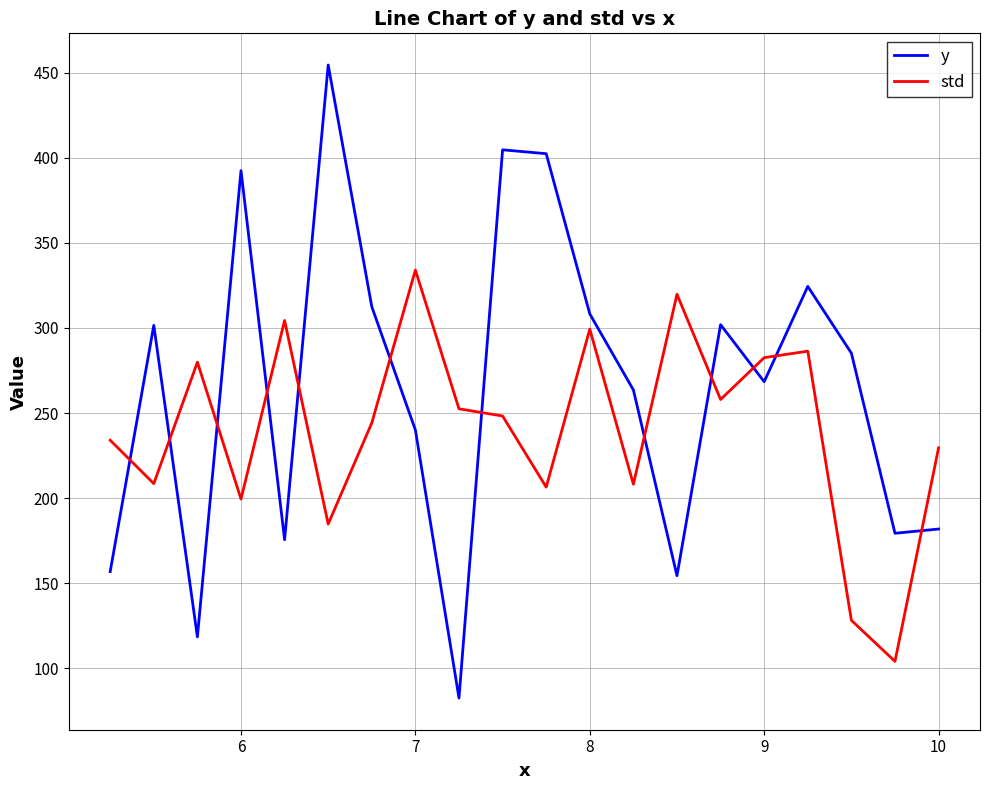

List the series in order of their overall mean, lowest first.

std, y